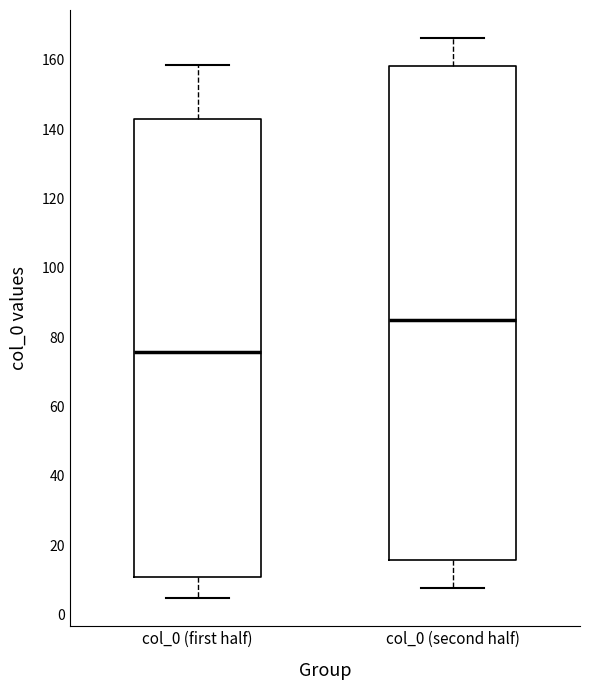

Reading left to right, read every box against the y-axis: the position of its median line, the range the box covers, and the ends of its whiskers. The values are not printed on the chart, so give them approximately, as read against the axis.

col_0 (first half): median 76, box 10 to 144, whiskers 4 to 158
col_0 (second half): median 86, box 16 to 158, whiskers 8 to 166